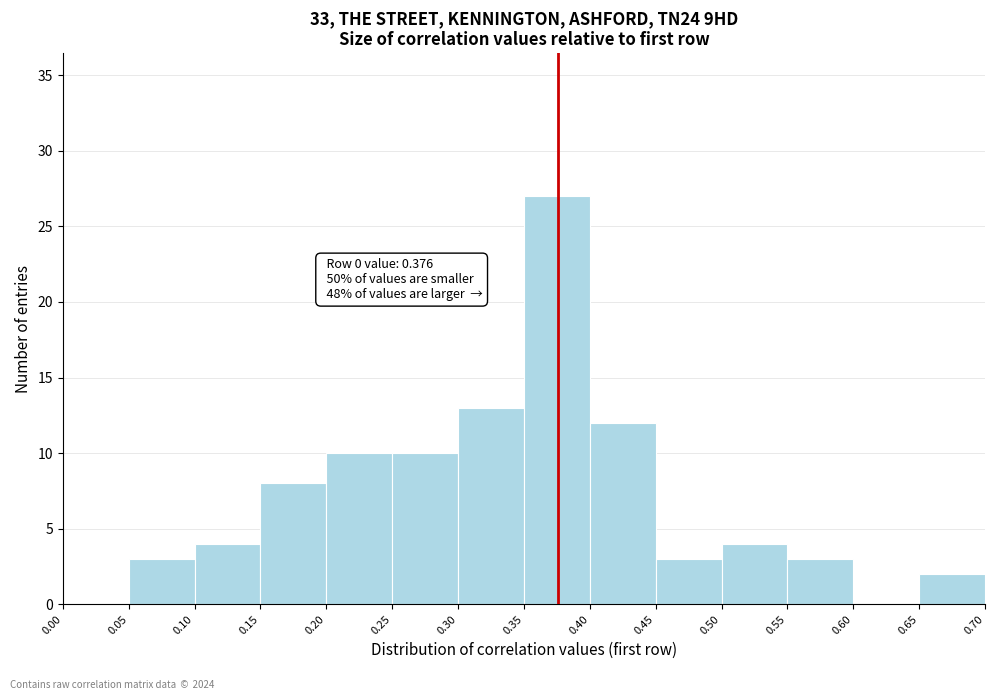

Over which range of the x-axis is the bar tallest?

0.35 to 0.40